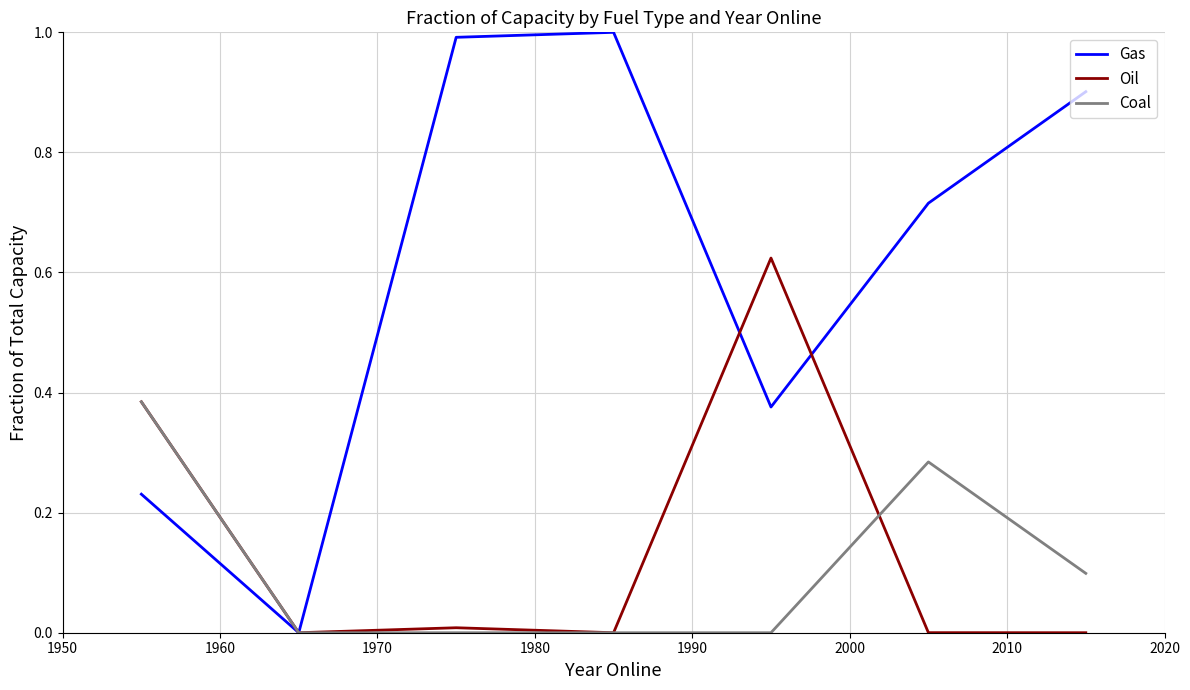

What is the maximum value shown in the chart?

1.0